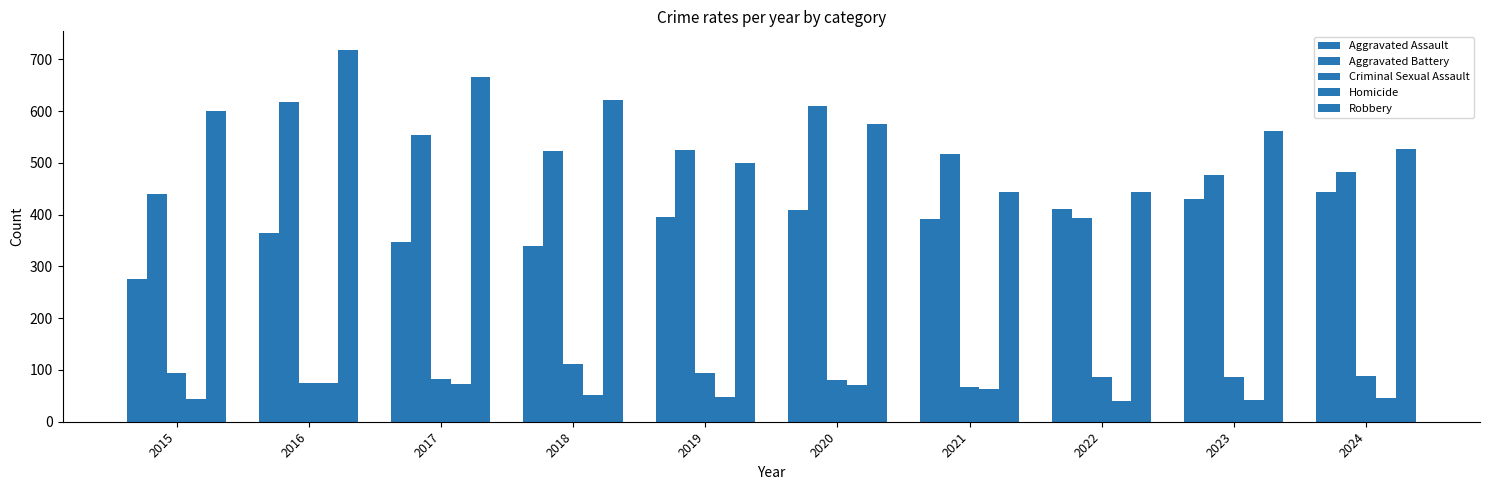

Rank the series at 2016 from lowest to highest value.

Homicide, Criminal Sexual Assault, Aggravated Assault, Aggravated Battery, Robbery